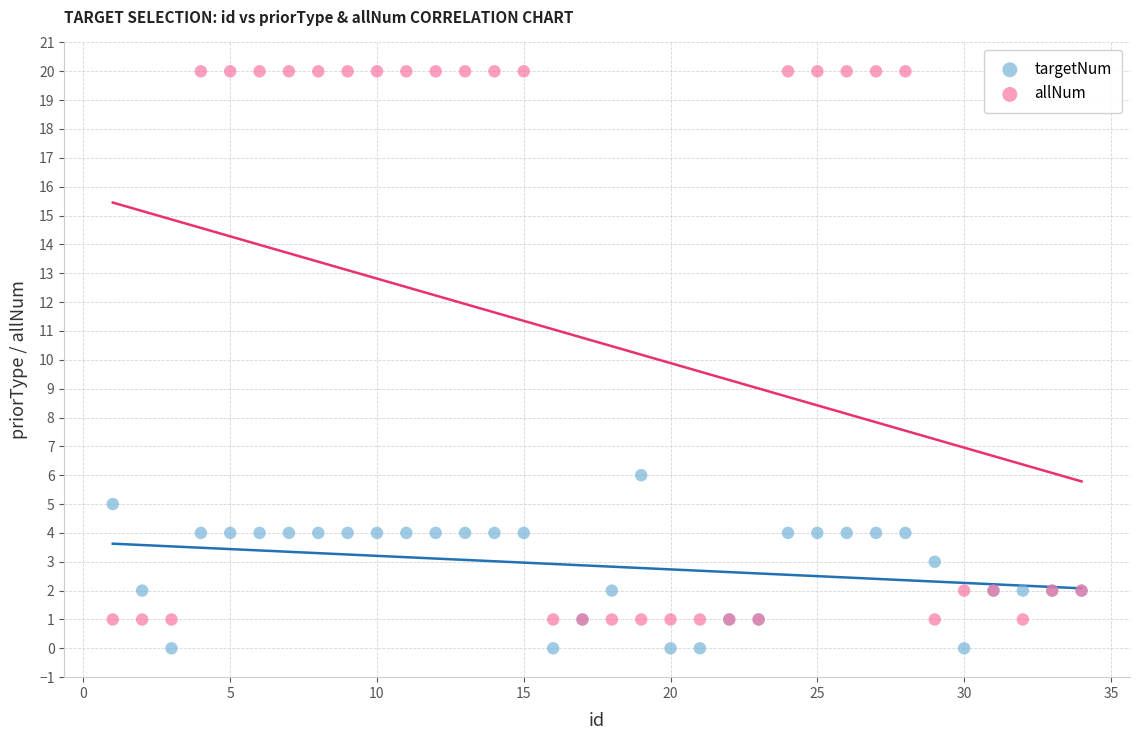

Across all series, what Y value is closest to 10?

6